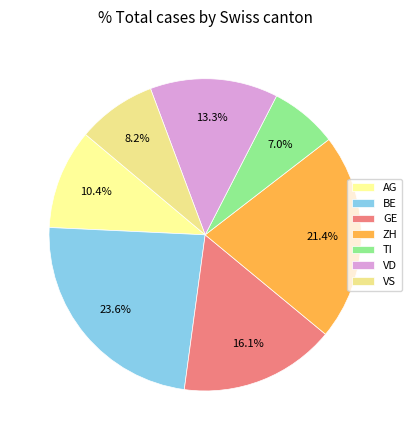

Is it true that GE is 16% of the pie?

True